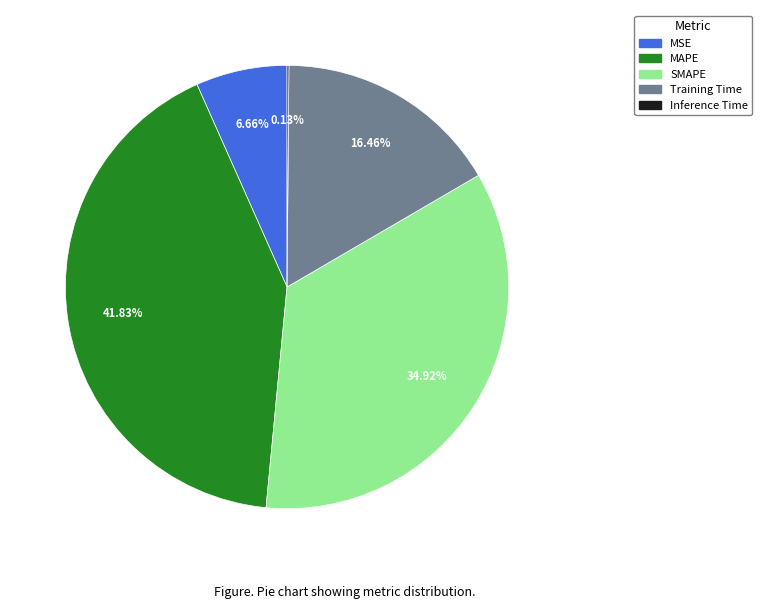

What is the largest slice in the pie chart?

MAPE